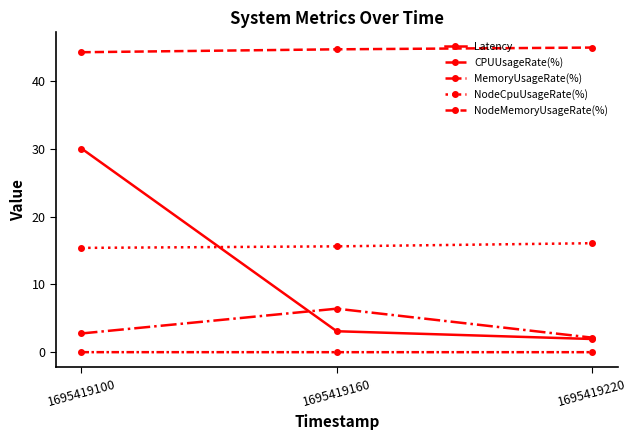

What is the value of the Latency point at the 2nd from the left?

3.1